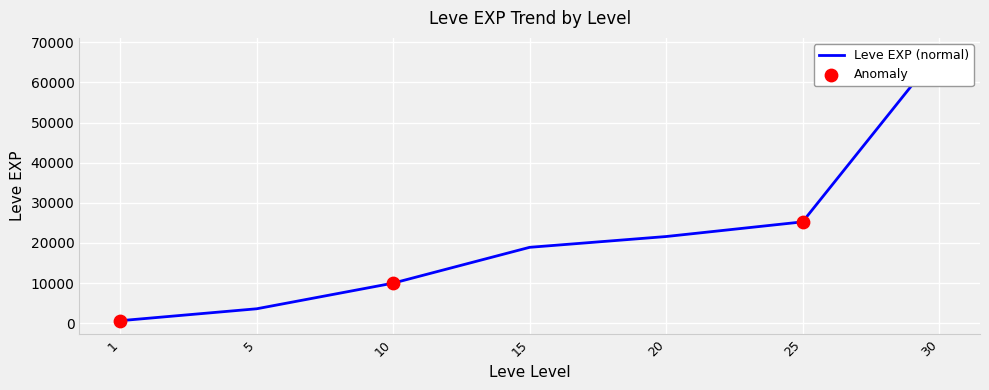

What is the change in value from 5 to 30?

+64130